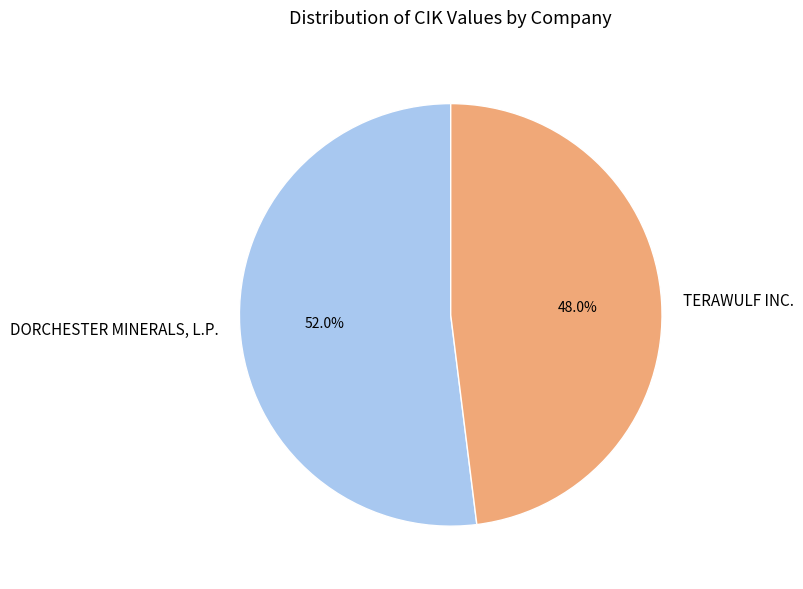

To the nearest percent, what is the combined percentage of TERAWULF INC. and DORCHESTER MINERALS, L.P.?

100%